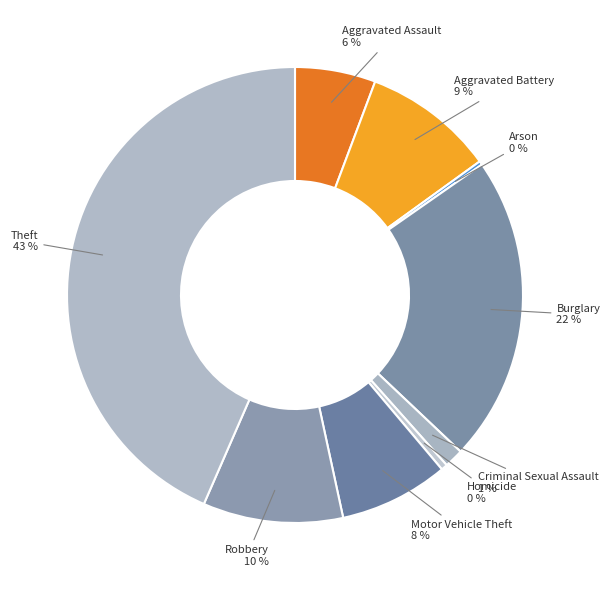

To the nearest percent, what is the difference between the Criminal Sexual Assault and Theft slice percentages?

42%